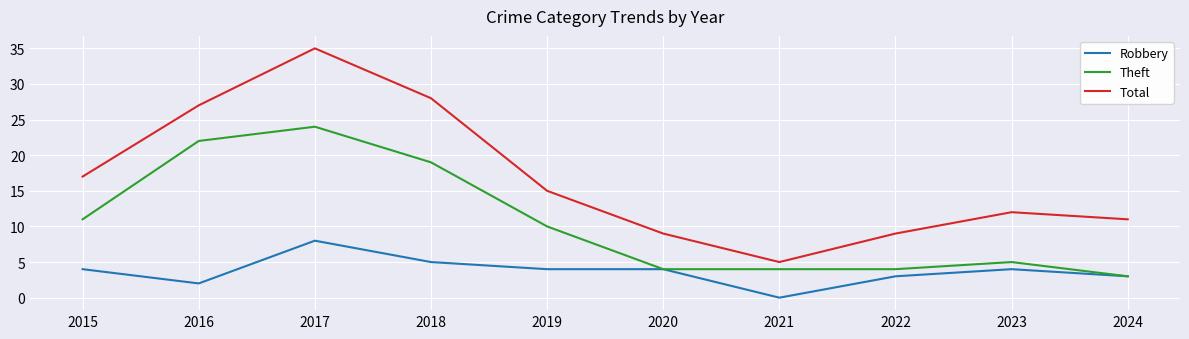

True or false: Robbery has more than 0 interior local peaks.

True